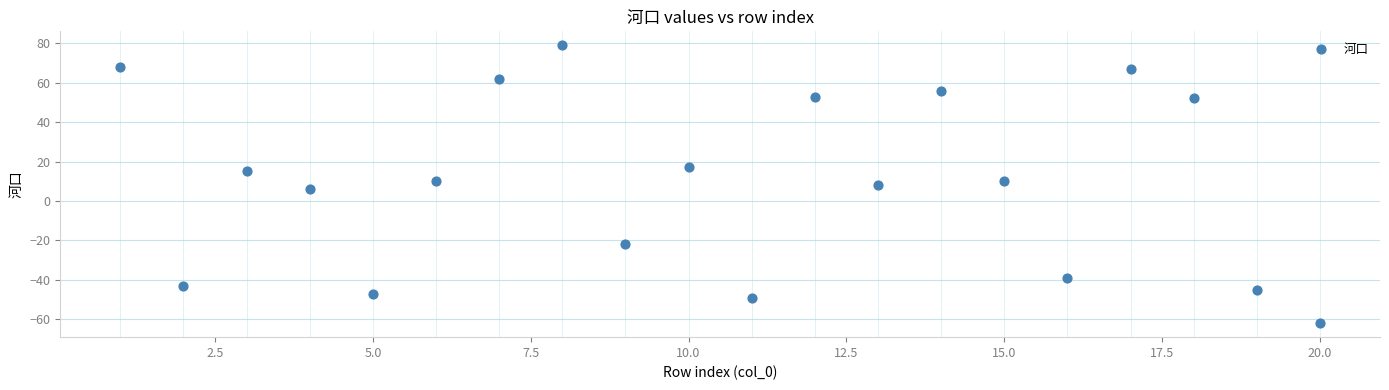

What is the range of X values (max minus min)?

19